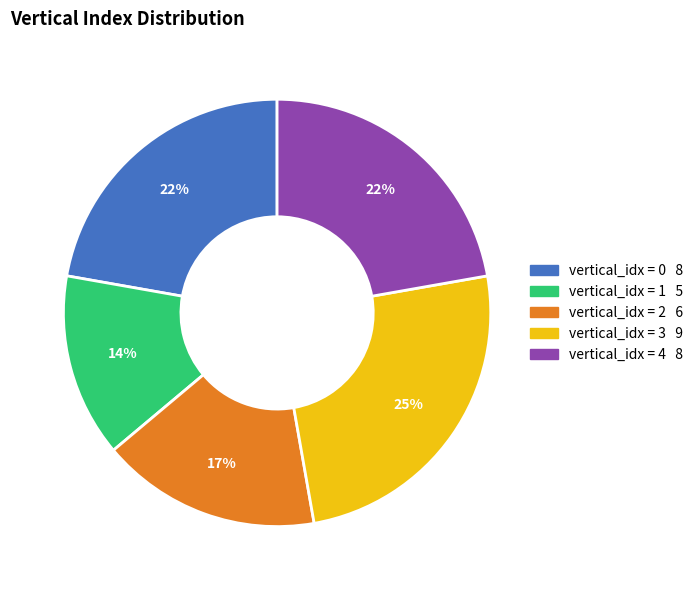

To the nearest percent, what is the average slice percentage?

20%